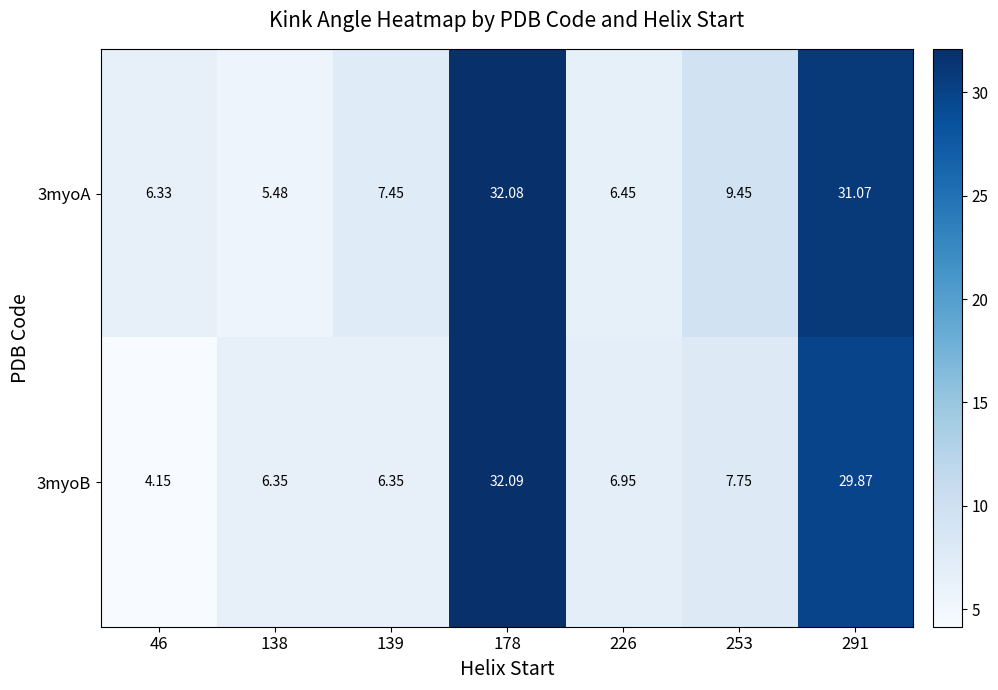

How many distinct data groups are displayed?

2